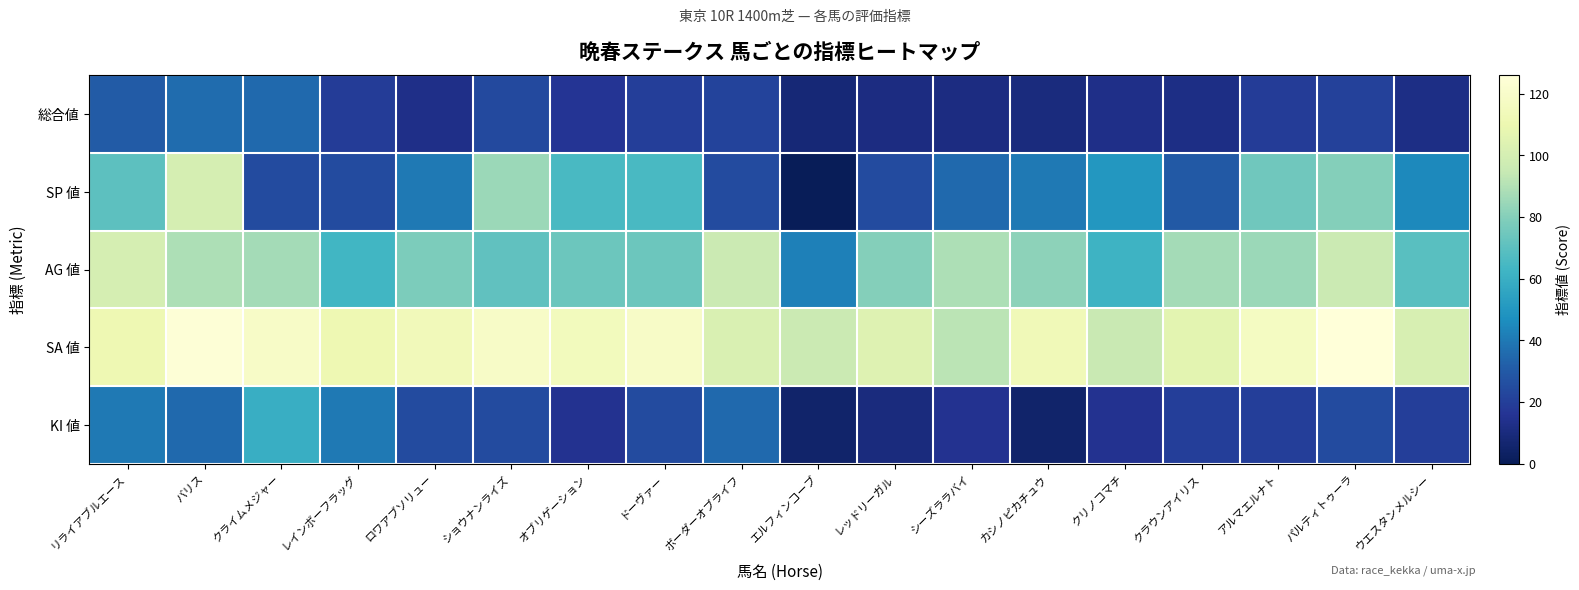

Which series changed the most between ロワアブソリュー and オブリゲーション?

SP 値